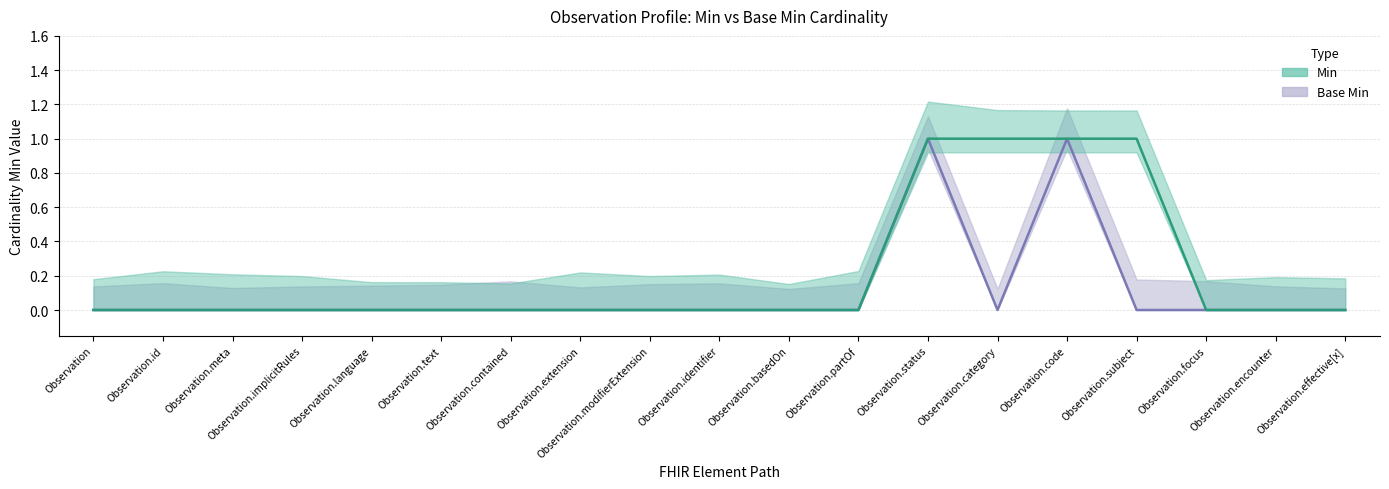

Rank the series by their maximum value, from lowest to highest.

Min, Base Min